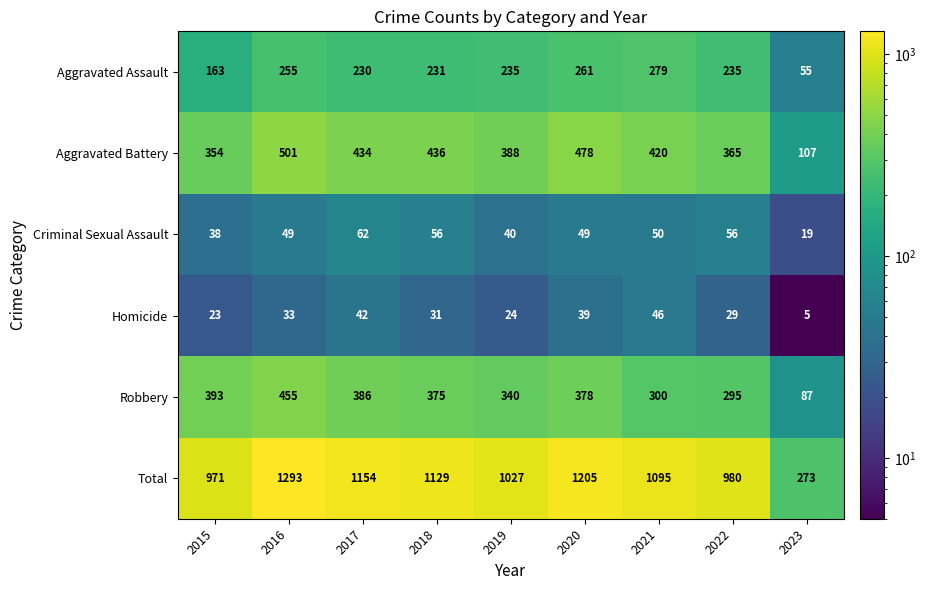

Between 2015 and 2019, which series saw the biggest shift?

Aggravated Assault